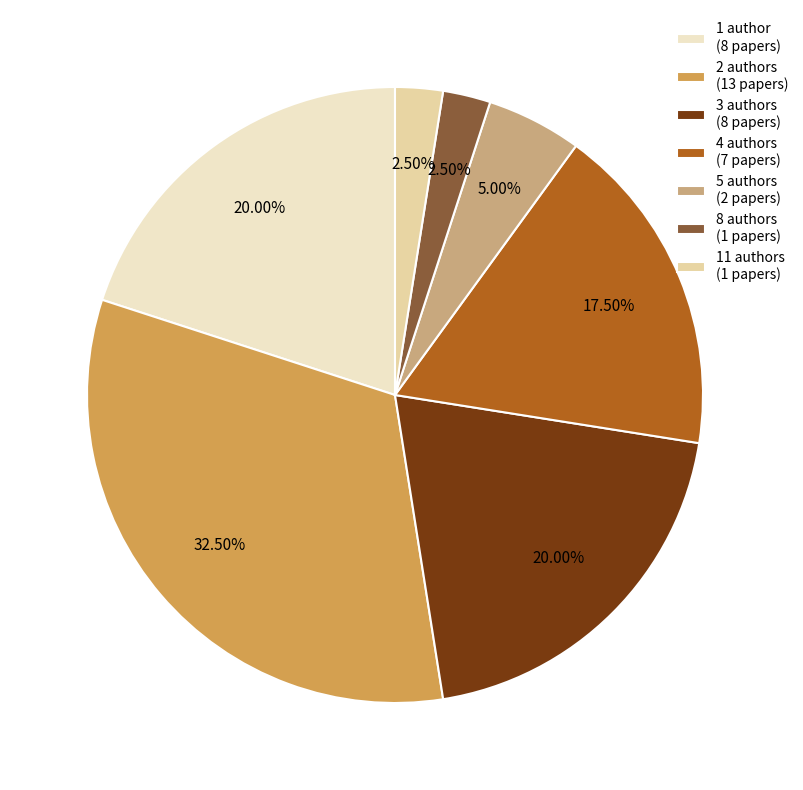

Is the sum of 8 authors (1 papers) and 1 author (8 papers) greater than half?

No